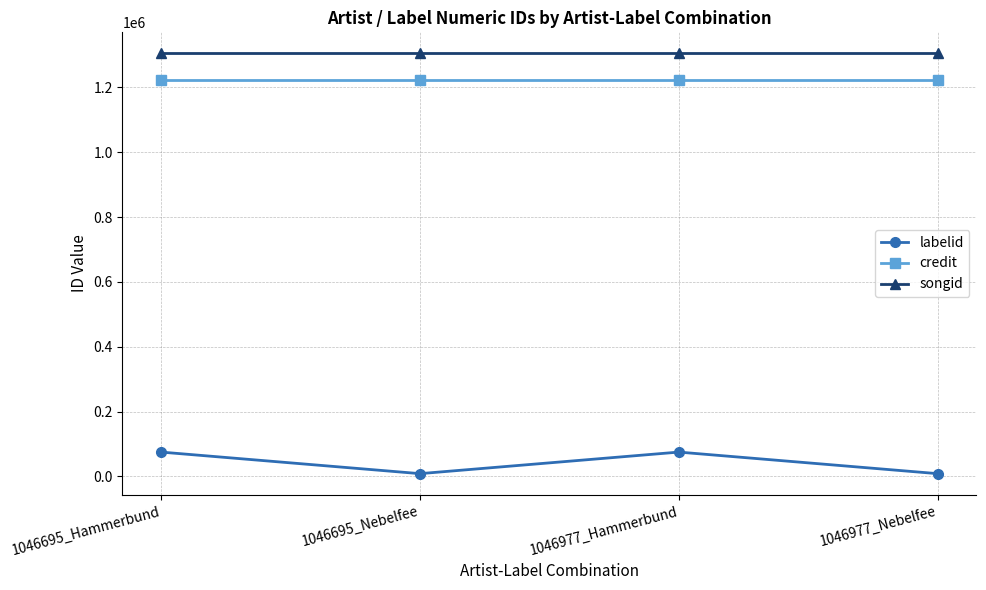

The value of songid at 1046695_Hammerbund is 1305061. True or false?

True